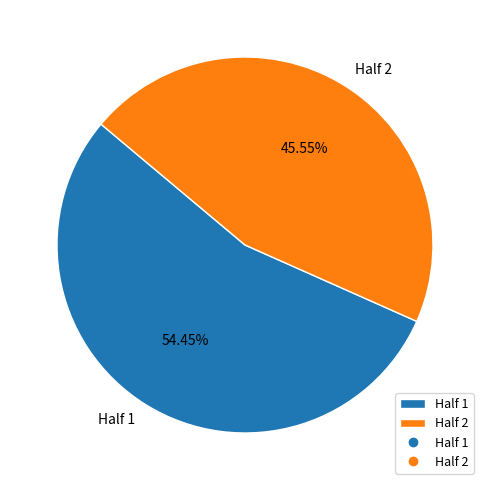

What is the majority slice?

Half 1